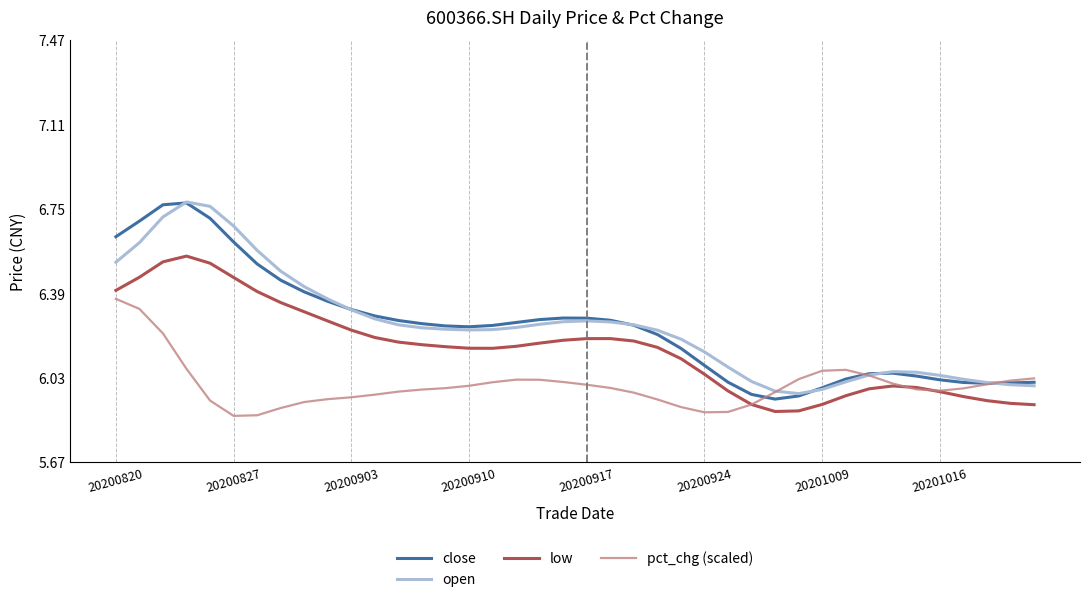

True or false: low and close intersect in this chart.

False